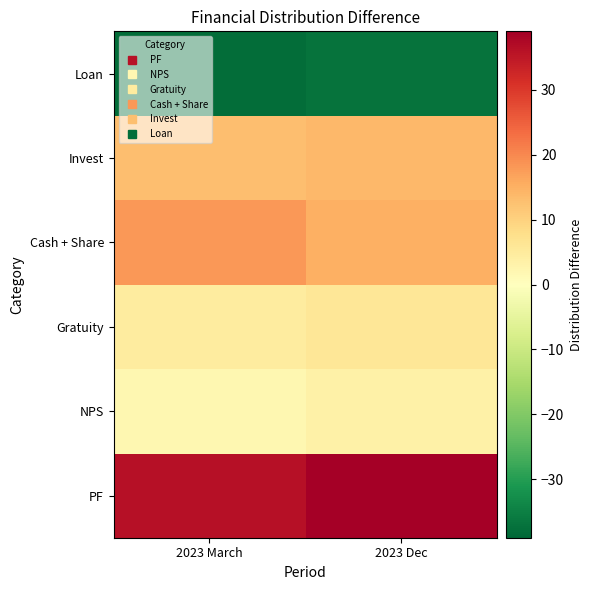

What is the maximum value shown in the chart?

39.0